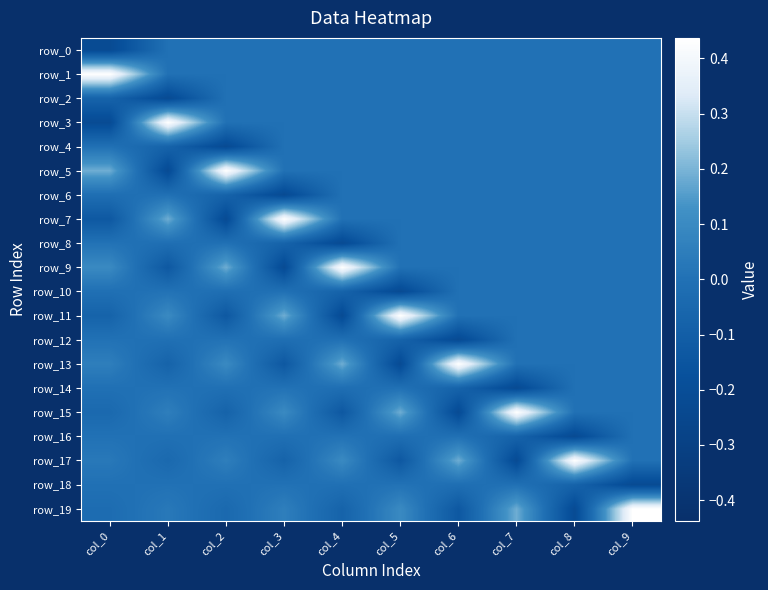

How many data points in row_14 are above 0?

2